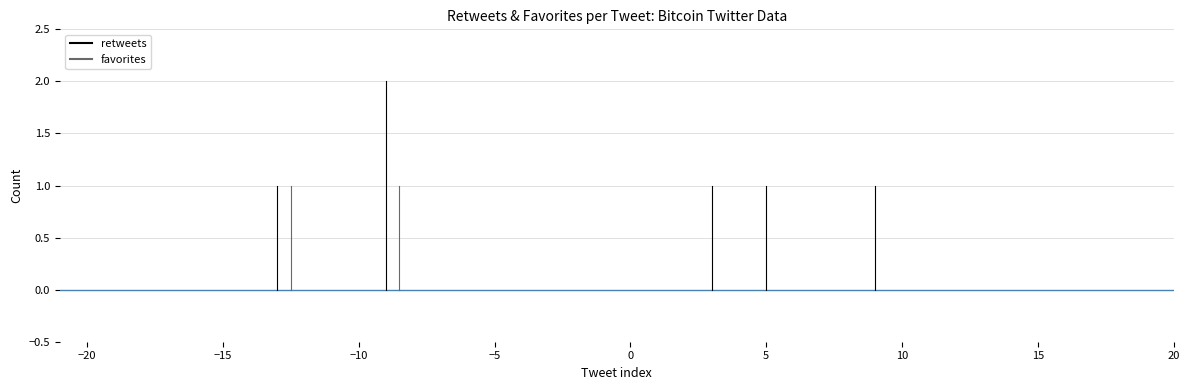

What is the highest value of the favorites series?

1